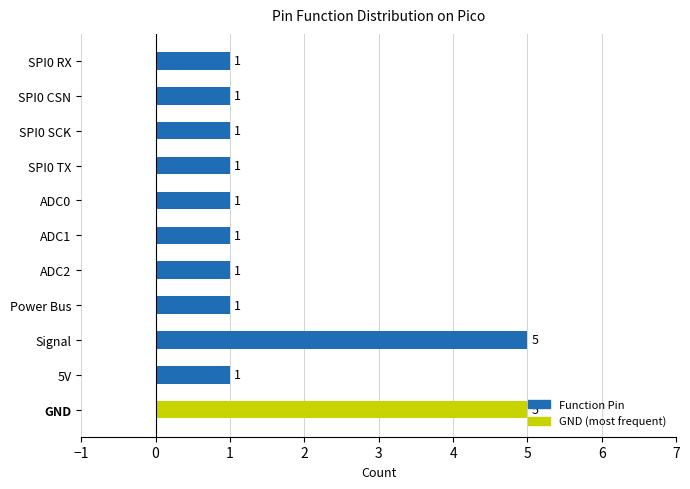

What is the minimum value shown in the chart?

1